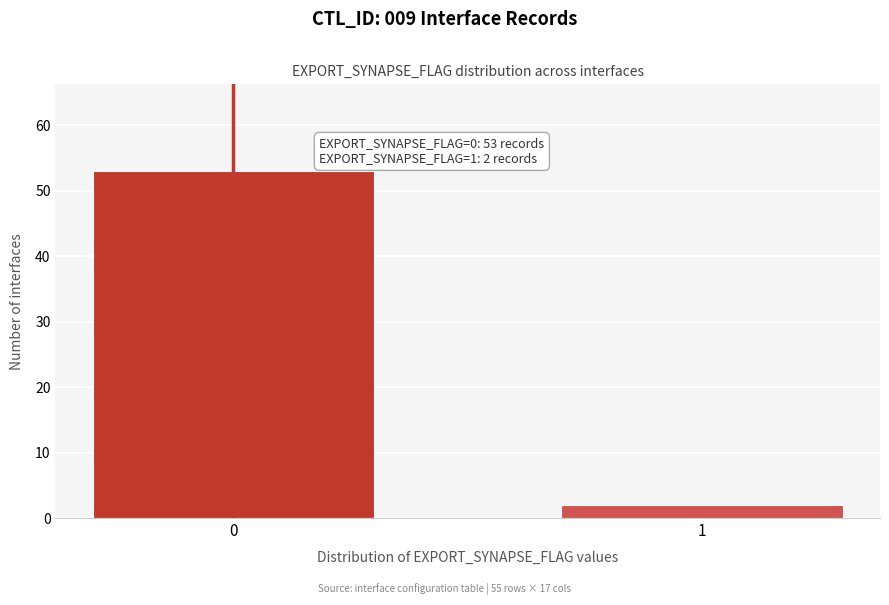

Reading right to left, transcribe all the data shown in this chart.

1=2	0=53